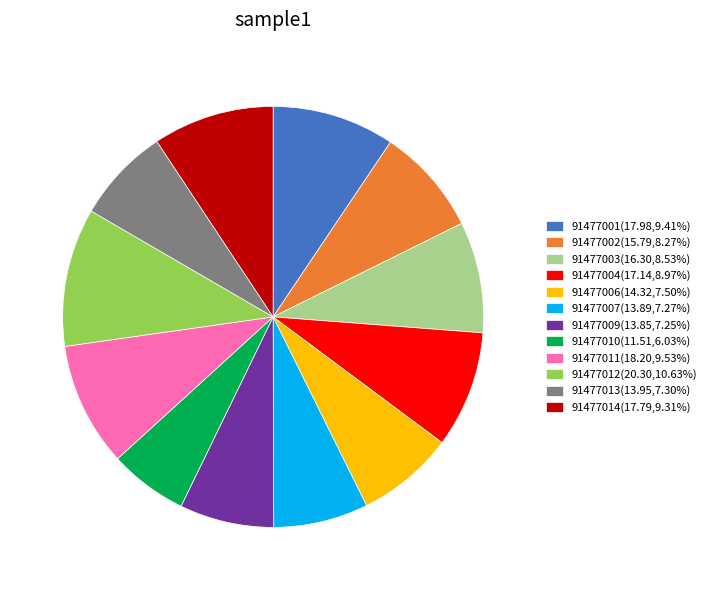

Do 91477010(11.51,6.03%) and 91477012(20.30,10.63%) together represent more than half of the pie?

No